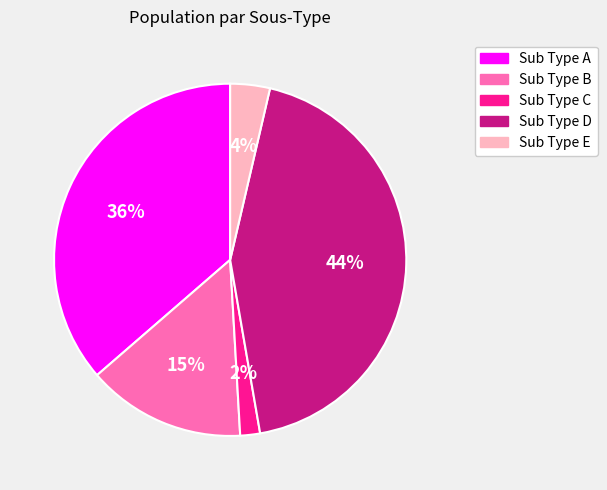

Count the number of slices in the pie.

5